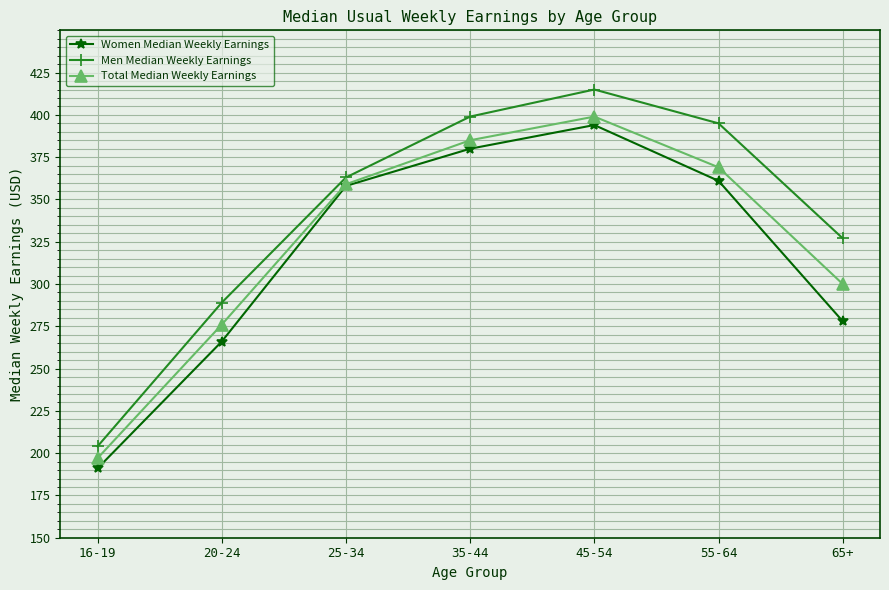

What is the smallest value displayed?

191